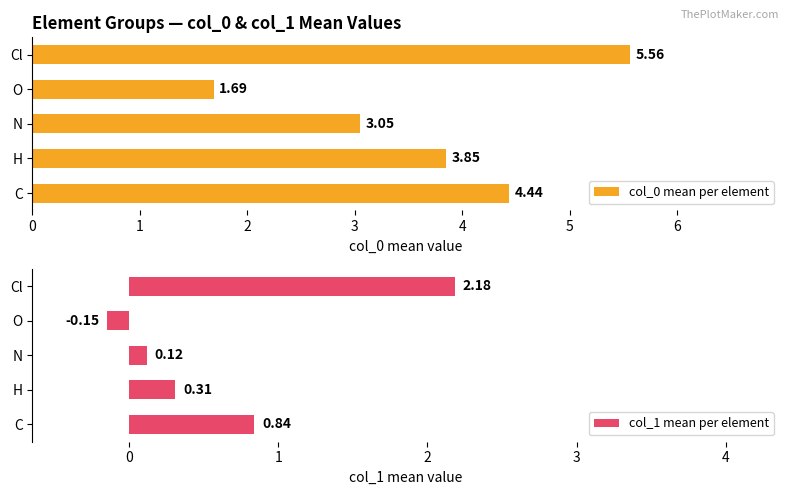

What is the difference between the maximum and minimum values in the col_0 mean per element series?

3.9